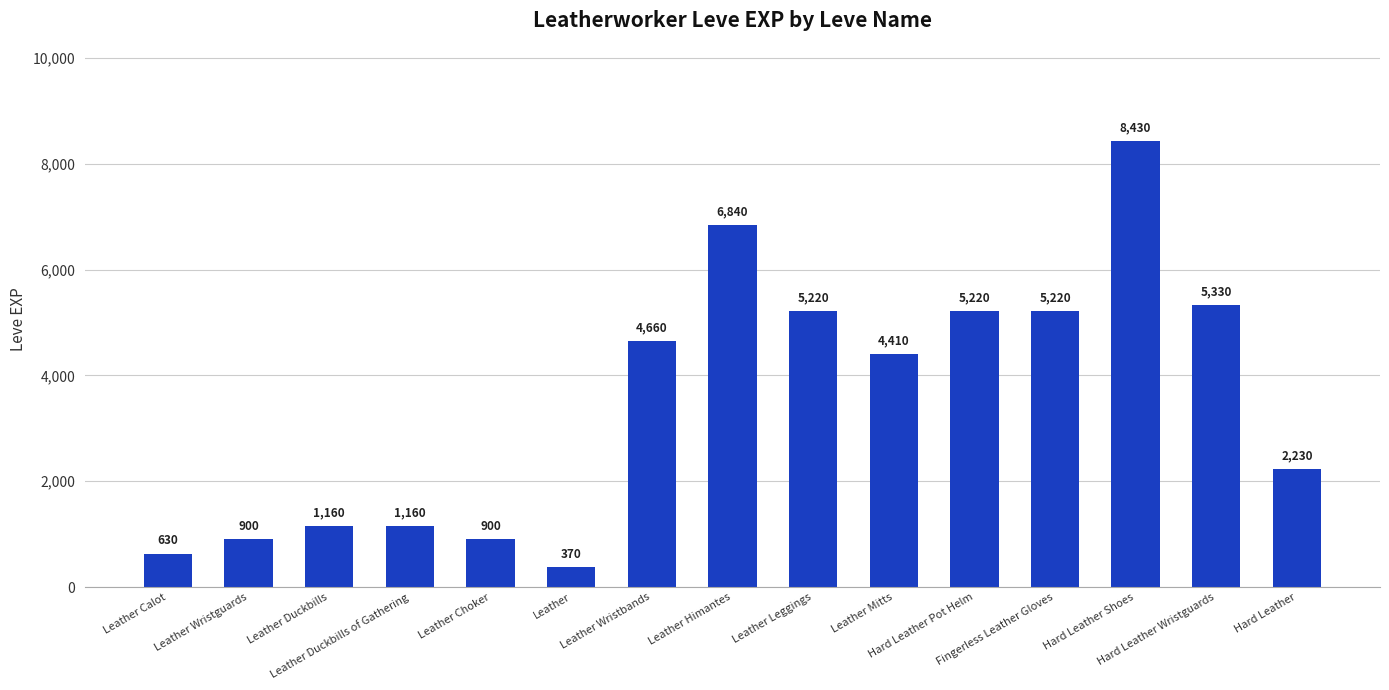

Reading right to left, transcribe all the data shown in this chart.

Hard Leather=2230	Hard Leather Wristguards=5330	Hard Leather Shoes=8430	Fingerless Leather Gloves=5220	Hard Leather Pot Helm=5220	Leather Mitts=4410	Leather Leggings=5220	Leather Himantes=6840	Leather Wristbands=4660	Leather=370	Leather Choker=900	Leather Duckbills of Gathering=1160	Leather Duckbills=1160	Leather Wristguards=900	Leather Calot=630